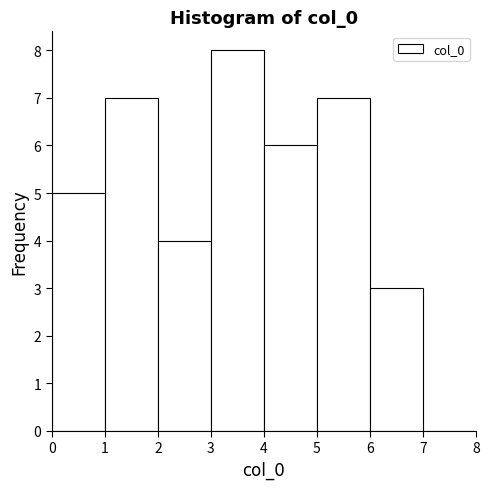

How tall is the bar that spans 5 to 6 on the x-axis? The values are not printed on the chart, so give them approximately, as read against the axis.

7